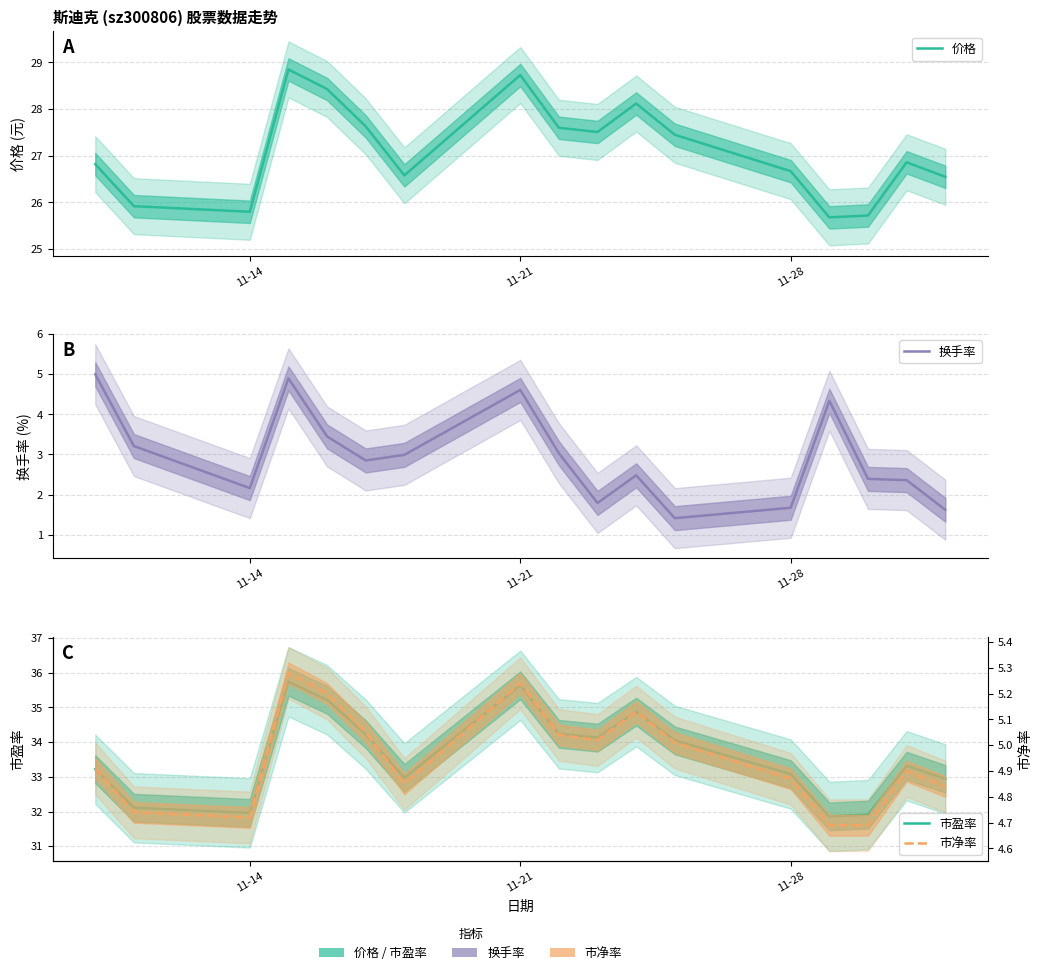

True or false: 价格 has more than 2 points higher than both neighbors.

True